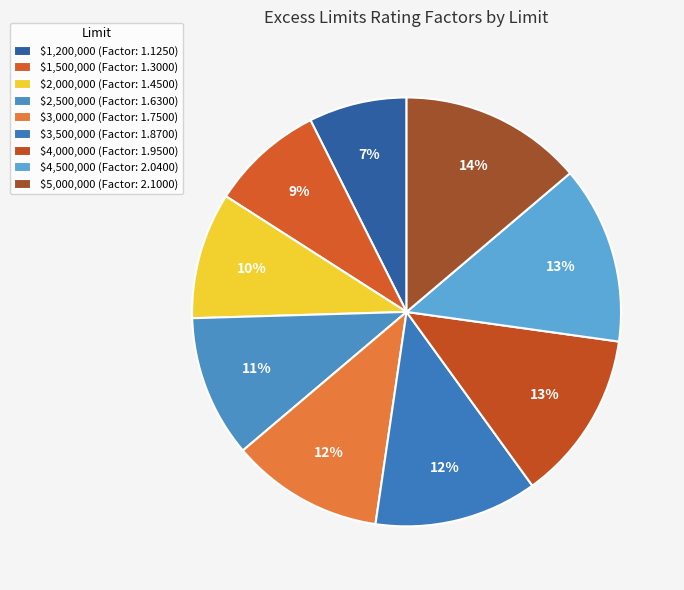

To the nearest percent, what is the combined percentage of $5,000,000 and $2,000,000?

23%